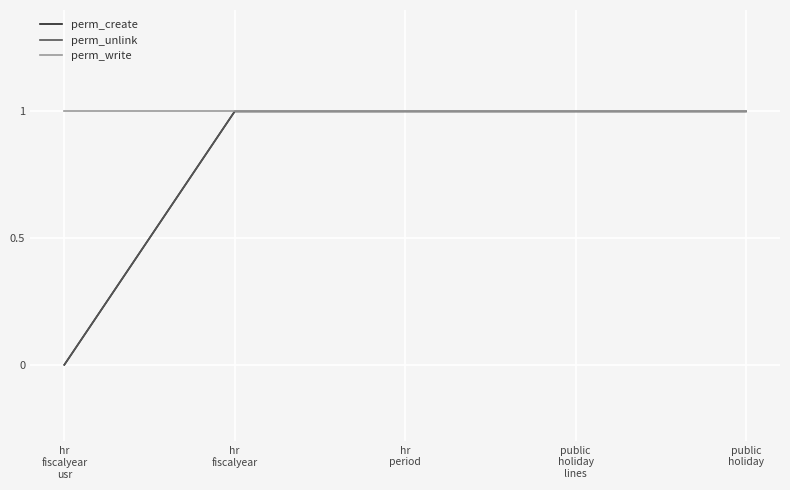

What is the label of the 2nd point from the left?

hr
fiscalyear